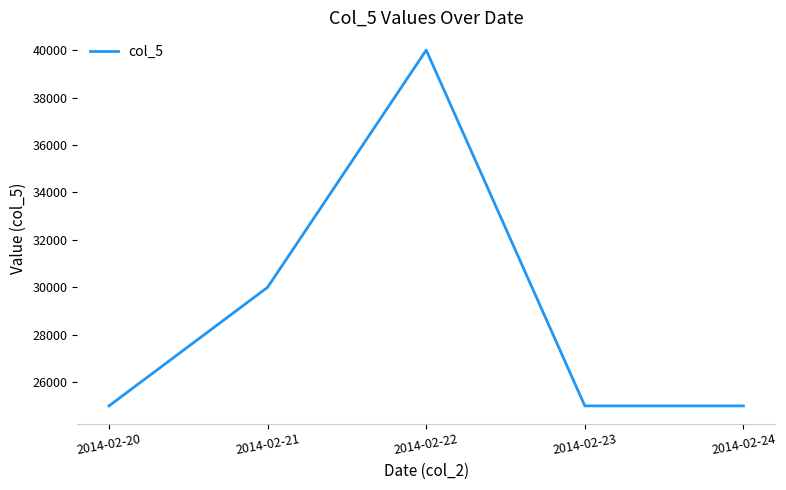

The chart shows a value of 25000 at 2014-02-20. True or false?

True